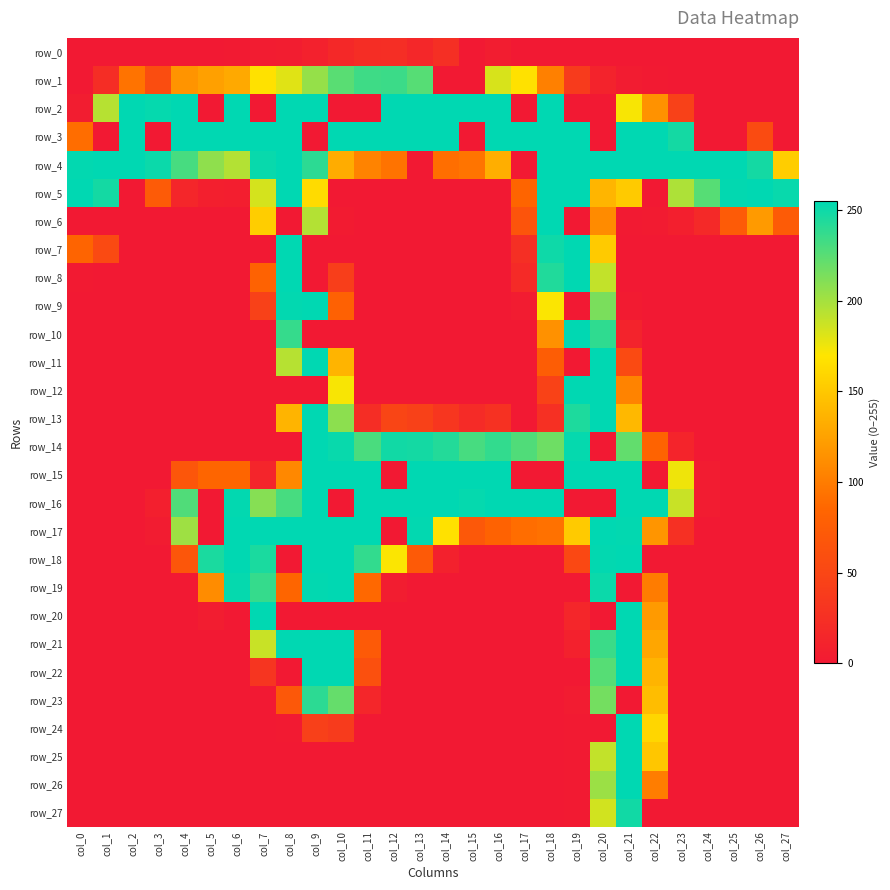

Reading left to right, transcribe all the data shown in this chart.

row_0: col_0=0	col_1=0	col_2=0	col_3=0	col_4=0	col_5=0	col_6=1	col_7=3	col_8=4	col_9=9	col_10=17	col_11=22	col_12=23	col_13=16	col_14=24	col_15=0	col_16=4	col_17=0	col_18=0	col_19=0	col_20=0	col_21=0	col_22=0	col_23=0	col_24=0	col_25=0	col_26=0	col_27=0
row_1: col_0=0	col_1=22	col_2=94	col_3=58	col_4=116	col_5=124	col_6=130	col_7=167	col_8=180	col_9=205	col_10=225	col_11=234	col_12=235	col_13=226	col_14=0	col_15=0	col_16=183	col_17=167	col_18=103	col_19=38	col_20=11	col_21=3	col_22=1	col_23=0	col_24=0	col_25=0	col_26=0	col_27=0
row_2: col_0=4	col_1=194	col_2=255	col_3=253	col_4=255	col_5=0	col_6=255	col_7=0	col_8=255	col_9=255	col_10=0	col_11=0	col_12=255	col_13=255	col_14=255	col_15=255	col_16=255	col_17=0	col_18=255	col_19=0	col_20=0	col_21=172	col_22=115	col_23=45	col_24=0	col_25=0	col_26=0	col_27=0
row_3: col_0=90	col_1=0	col_2=255	col_3=0	col_4=255	col_5=255	col_6=255	col_7=255	col_8=255	col_9=0	col_10=255	col_11=255	col_12=255	col_13=255	col_14=255	col_15=0	col_16=255	col_17=255	col_18=255	col_19=255	col_20=0	col_21=255	col_22=255	col_23=248	col_24=0	col_25=0	col_26=56	col_27=0
row_4: col_0=254	col_1=255	col_2=255	col_3=251	col_4=231	col_5=207	col_6=195	col_7=252	col_8=255	col_9=240	col_10=132	col_11=105	col_12=94	col_13=0	col_14=91	col_15=95	col_16=133	col_17=0	col_18=255	col_19=255	col_20=255	col_21=255	col_22=255	col_23=255	col_24=255	col_25=255	col_26=248	col_27=154
row_5: col_0=255	col_1=248	col_2=0	col_3=73	col_4=15	col_5=7	col_6=6	col_7=184	col_8=255	col_9=163	col_10=0	col_11=0	col_12=0	col_13=0	col_14=0	col_15=0	col_16=0	col_17=84	col_18=255	col_19=255	col_20=138	col_21=152	col_22=0	col_23=197	col_24=226	col_25=254	col_26=255	col_27=252
row_6: col_0=0	col_1=0	col_2=0	col_3=0	col_4=0	col_5=0	col_6=0	col_7=154	col_8=0	col_9=195	col_10=2	col_11=0	col_12=0	col_13=0	col_14=0	col_15=0	col_16=0	col_17=66	col_18=255	col_19=0	col_20=110	col_21=1	col_22=2	col_23=7	col_24=18	col_25=73	col_26=120	col_27=74
row_7: col_0=83	col_1=55	col_2=0	col_3=0	col_4=0	col_5=0	col_6=0	col_7=0	col_8=255	col_9=0	col_10=0	col_11=0	col_12=0	col_13=0	col_14=0	col_15=0	col_16=0	col_17=24	col_18=250	col_19=255	col_20=152	col_21=0	col_22=0	col_23=0	col_24=0	col_25=0	col_26=0	col_27=0
row_8: col_0=1	col_1=0	col_2=0	col_3=0	col_4=0	col_5=0	col_6=0	col_7=81	col_8=255	col_9=0	col_10=41	col_11=0	col_12=0	col_13=0	col_14=0	col_15=0	col_16=0	col_17=19	col_18=244	col_19=255	col_20=190	col_21=0	col_22=0	col_23=0	col_24=0	col_25=0	col_26=0	col_27=0
row_9: col_0=0	col_1=0	col_2=0	col_3=0	col_4=0	col_5=0	col_6=0	col_7=45	col_8=254	col_9=255	col_10=80	col_11=0	col_12=0	col_13=0	col_14=0	col_15=0	col_16=0	col_17=3	col_18=171	col_19=0	col_20=214	col_21=2	col_22=0	col_23=0	col_24=0	col_25=0	col_26=0	col_27=0
row_10: col_0=0	col_1=0	col_2=0	col_3=0	col_4=0	col_5=0	col_6=0	col_7=0	col_8=237	col_9=0	col_10=0	col_11=0	col_12=0	col_13=0	col_14=0	col_15=0	col_16=0	col_17=0	col_18=114	col_19=255	col_20=239	col_21=11	col_22=0	col_23=0	col_24=0	col_25=0	col_26=0	col_27=0
row_11: col_0=0	col_1=0	col_2=0	col_3=0	col_4=0	col_5=0	col_6=0	col_7=0	col_8=194	col_9=255	col_10=137	col_11=0	col_12=0	col_13=0	col_14=0	col_15=0	col_16=0	col_17=0	col_18=76	col_19=0	col_20=255	col_21=55	col_22=0	col_23=0	col_24=0	col_25=0	col_26=0	col_27=0
row_12: col_0=0	col_1=0	col_2=0	col_3=0	col_4=0	col_5=0	col_6=0	col_7=0	col_8=0	col_9=0	col_10=172	col_11=0	col_12=0	col_13=0	col_14=0	col_15=0	col_16=0	col_17=0	col_18=46	col_19=255	col_20=255	col_21=105	col_22=0	col_23=0	col_24=0	col_25=0	col_26=0	col_27=0
row_13: col_0=0	col_1=0	col_2=0	col_3=0	col_4=0	col_5=0	col_6=0	col_7=0	col_8=137	col_9=255	col_10=208	col_11=22	col_12=49	col_13=44	col_14=32	col_15=20	col_16=27	col_17=0	col_18=26	col_19=245	col_20=255	col_21=140	col_22=0	col_23=0	col_24=0	col_25=0	col_26=0	col_27=0
row_14: col_0=0	col_1=0	col_2=0	col_3=0	col_4=0	col_5=0	col_6=0	col_7=0	col_8=0	col_9=255	col_10=252	col_11=230	col_12=249	col_13=248	col_14=243	col_15=231	col_16=238	col_17=228	col_18=218	col_19=253	col_20=0	col_21=222	col_22=82	col_23=12	col_24=0	col_25=0	col_26=0	col_27=0
row_15: col_0=0	col_1=0	col_2=0	col_3=0	col_4=68	col_5=85	col_6=85	col_7=13	col_8=108	col_9=255	col_10=255	col_11=255	col_12=0	col_13=255	col_14=255	col_15=255	col_16=255	col_17=0	col_18=0	col_19=255	col_20=255	col_21=255	col_22=0	col_23=175	col_24=3	col_25=0	col_26=0	col_27=0
row_16: col_0=0	col_1=0	col_2=0	col_3=7	col_4=228	col_5=0	col_6=254	col_7=210	col_8=231	col_9=255	col_10=0	col_11=255	col_12=255	col_13=255	col_14=255	col_15=253	col_16=255	col_17=255	col_18=255	col_19=0	col_20=0	col_21=255	col_22=255	col_23=188	col_24=3	col_25=0	col_26=0	col_27=0
row_17: col_0=0	col_1=0	col_2=0	col_3=3	col_4=202	col_5=0	col_6=255	col_7=255	col_8=255	col_9=255	col_10=255	col_11=255	col_12=0	col_13=254	col_14=167	col_15=70	col_16=81	col_17=90	col_18=93	col_19=152	col_20=255	col_21=254	col_22=117	col_23=26	col_24=0	col_25=0	col_26=0	col_27=0
row_18: col_0=0	col_1=0	col_2=0	col_3=0	col_4=68	col_5=246	col_6=255	col_7=246	col_8=0	col_9=255	col_10=255	col_11=238	col_12=171	col_13=72	col_14=9	col_15=0	col_16=0	col_17=0	col_18=0	col_19=52	col_20=254	col_21=255	col_22=0	col_23=0	col_24=0	col_25=0	col_26=0	col_27=0
row_19: col_0=0	col_1=0	col_2=0	col_3=0	col_4=0	col_5=111	col_6=253	col_7=237	col_8=85	col_9=254	col_10=255	col_11=87	col_12=4	col_13=0	col_14=0	col_15=0	col_16=0	col_17=0	col_18=0	col_19=0	col_20=251	col_21=0	col_22=100	col_23=0	col_24=0	col_25=0	col_26=0	col_27=0
row_20: col_0=0	col_1=0	col_2=0	col_3=0	col_4=0	col_5=5	col_6=0	col_7=255	col_8=0	col_9=0	col_10=0	col_11=0	col_12=0	col_13=0	col_14=0	col_15=0	col_16=0	col_17=0	col_18=0	col_19=15	col_20=0	col_21=255	col_22=120	col_23=0	col_24=0	col_25=0	col_26=0	col_27=0
row_21: col_0=0	col_1=0	col_2=0	col_3=0	col_4=0	col_5=0	col_6=0	col_7=188	col_8=255	col_9=255	col_10=255	col_11=72	col_12=0	col_13=0	col_14=0	col_15=0	col_16=0	col_17=0	col_18=0	col_19=9	col_20=235	col_21=255	col_22=128	col_23=0	col_24=0	col_25=0	col_26=0	col_27=0
row_22: col_0=0	col_1=0	col_2=0	col_3=0	col_4=0	col_5=0	col_6=0	col_7=31	col_8=0	col_9=255	col_10=255	col_11=61	col_12=0	col_13=0	col_14=0	col_15=0	col_16=0	col_17=0	col_18=0	col_19=0	col_20=226	col_21=255	col_22=137	col_23=0	col_24=0	col_25=0	col_26=0	col_27=0
row_23: col_0=0	col_1=0	col_2=0	col_3=0	col_4=0	col_5=0	col_6=0	col_7=0	col_8=70	col_9=240	col_10=221	col_11=14	col_12=0	col_13=0	col_14=0	col_15=0	col_16=0	col_17=0	col_18=0	col_19=3	col_20=216	col_21=0	col_22=143	col_23=0	col_24=0	col_25=0	col_26=0	col_27=0
row_24: col_0=0	col_1=0	col_2=0	col_3=0	col_4=0	col_5=0	col_6=0	col_7=0	col_8=1	col_9=43	col_10=38	col_11=0	col_12=0	col_13=0	col_14=0	col_15=0	col_16=0	col_17=0	col_18=0	col_19=1	col_20=0	col_21=255	col_22=160	col_23=0	col_24=0	col_25=0	col_26=0	col_27=0
row_25: col_0=0	col_1=0	col_2=0	col_3=0	col_4=0	col_5=0	col_6=0	col_7=0	col_8=0	col_9=0	col_10=0	col_11=0	col_12=0	col_13=0	col_14=0	col_15=0	col_16=0	col_17=0	col_18=0	col_19=1	col_20=190	col_21=255	col_22=149	col_23=0	col_24=0	col_25=0	col_26=0	col_27=0
row_26: col_0=0	col_1=0	col_2=0	col_3=0	col_4=0	col_5=0	col_6=0	col_7=0	col_8=0	col_9=0	col_10=0	col_11=0	col_12=0	col_13=0	col_14=0	col_15=0	col_16=0	col_17=0	col_18=0	col_19=1	col_20=203	col_21=255	col_22=101	col_23=0	col_24=0	col_25=0	col_26=0	col_27=0
row_27: col_0=0	col_1=0	col_2=0	col_3=0	col_4=0	col_5=0	col_6=0	col_7=0	col_8=0	col_9=0	col_10=0	col_11=0	col_12=0	col_13=0	col_14=0	col_15=0	col_16=0	col_17=0	col_18=0	col_19=1	col_20=185	col_21=249	col_22=0	col_23=0	col_24=0	col_25=0	col_26=0	col_27=0